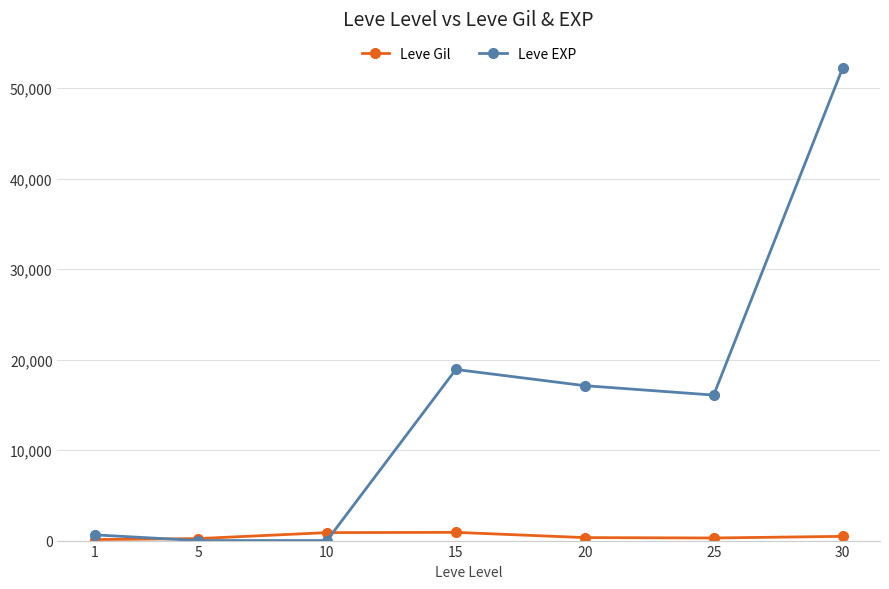

Rank the series by their maximum value, from lowest to highest.

Leve Gil, Leve EXP